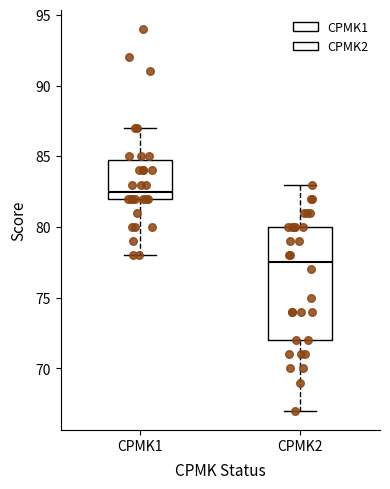

Where is the lower edge of the box for CPMK1 on the y-axis? The values are not printed on the chart, so give them approximately, as read against the axis.

82.0